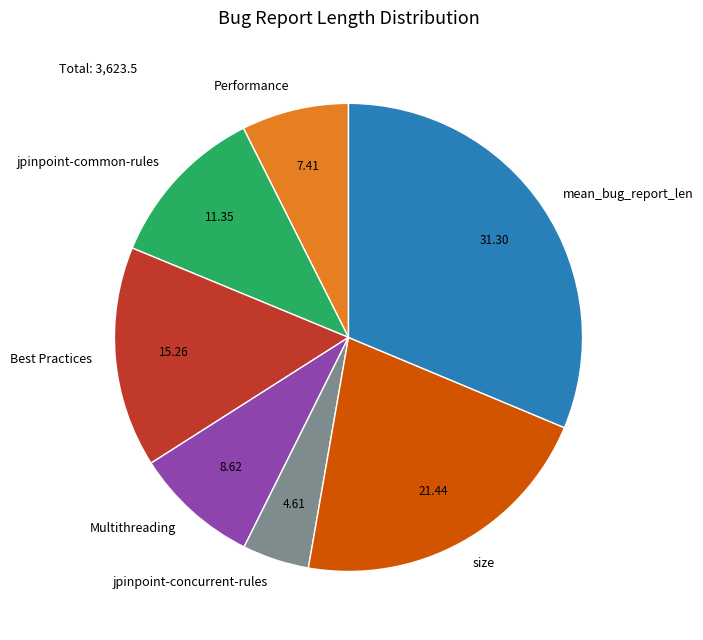

How many slices are in this pie chart?

7